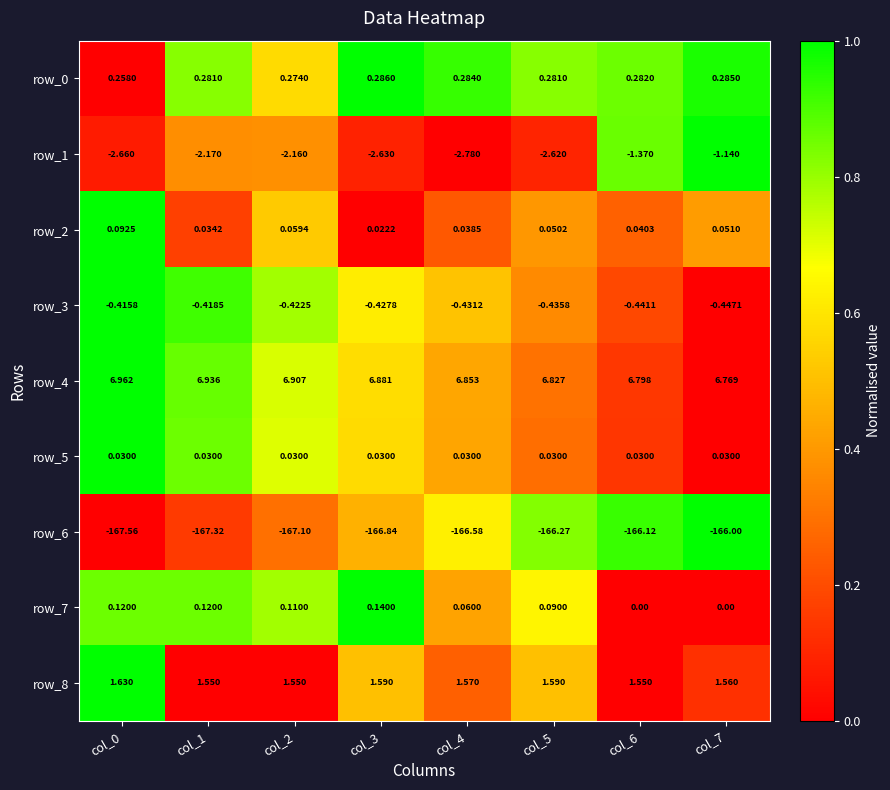

Which category has the highest value in the row_6 series?

col_7